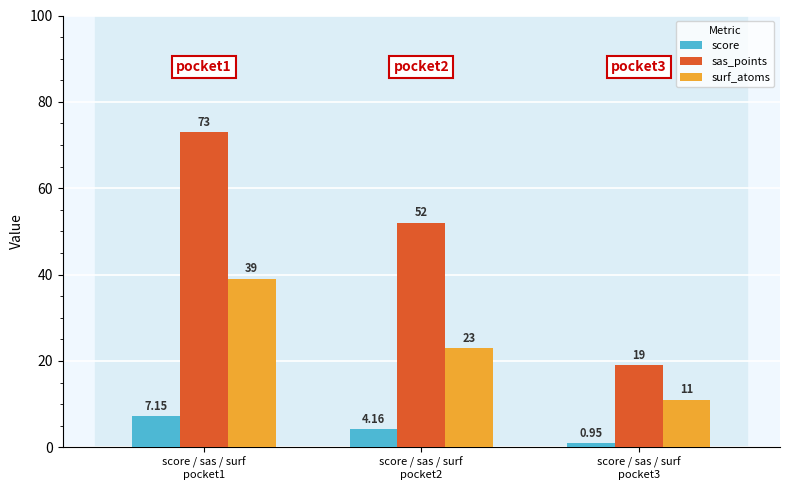

What is the label of the 2nd bar from the left?

score / sas / surf
pocket2